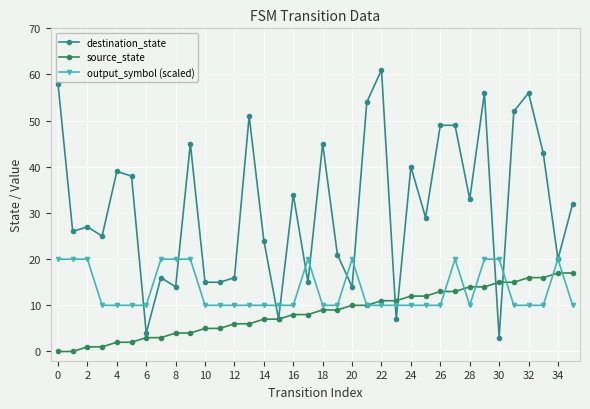

What is the maximum value for destination_state?

61